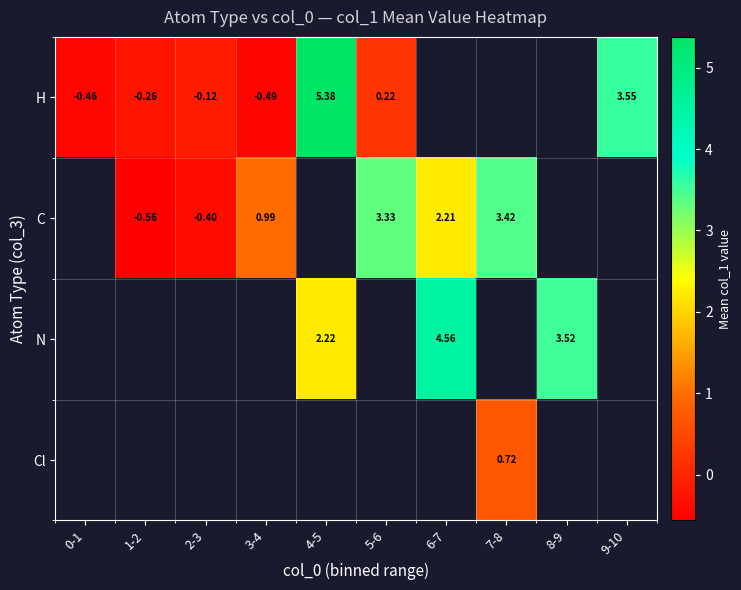

At how many categories does at least one series exceed 3?

6